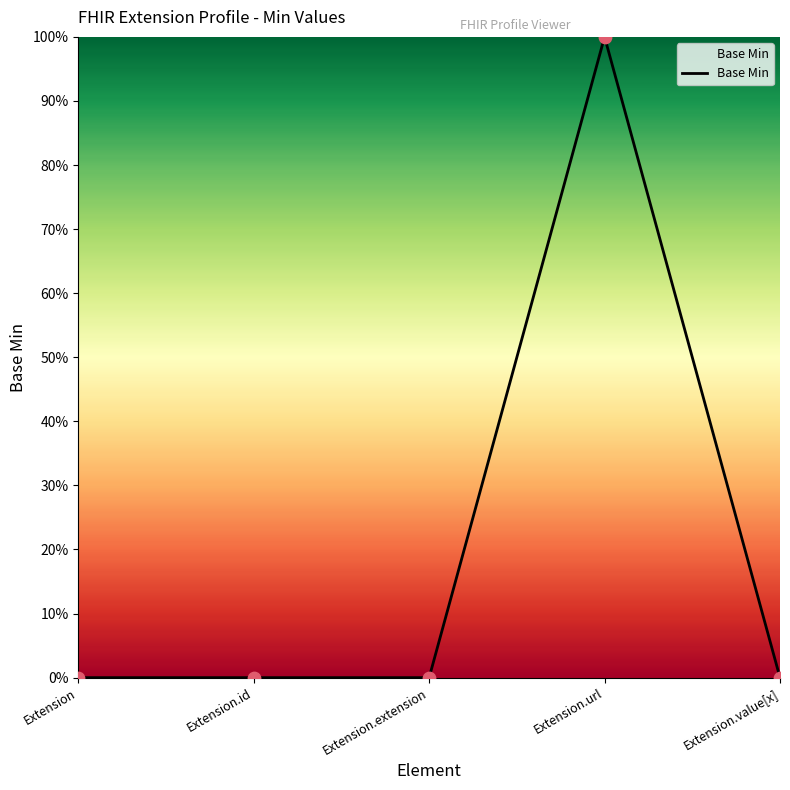

Between Extension.value[x] and Extension.extension, which is larger?

Extension.value[x]